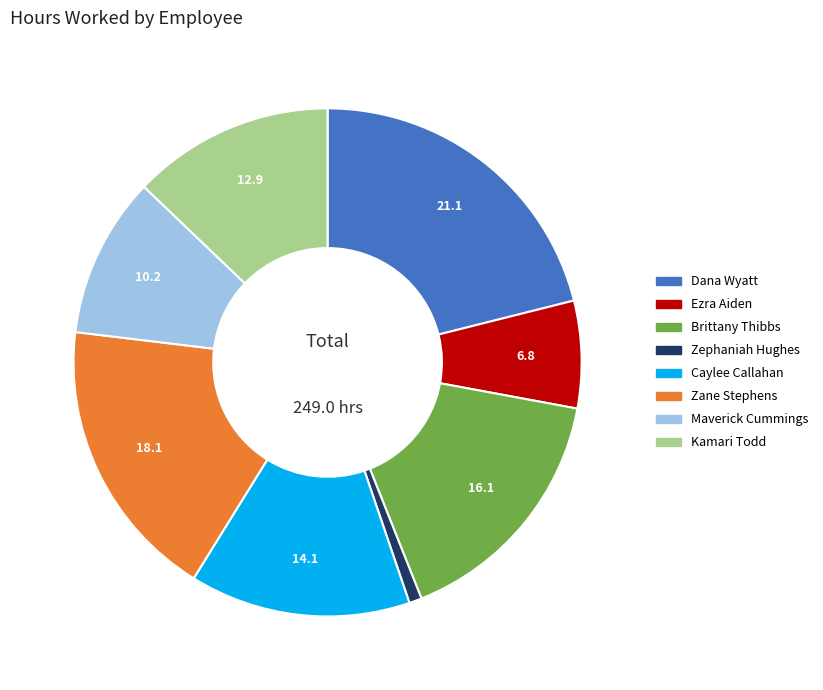

Does any single category account for the majority?

No